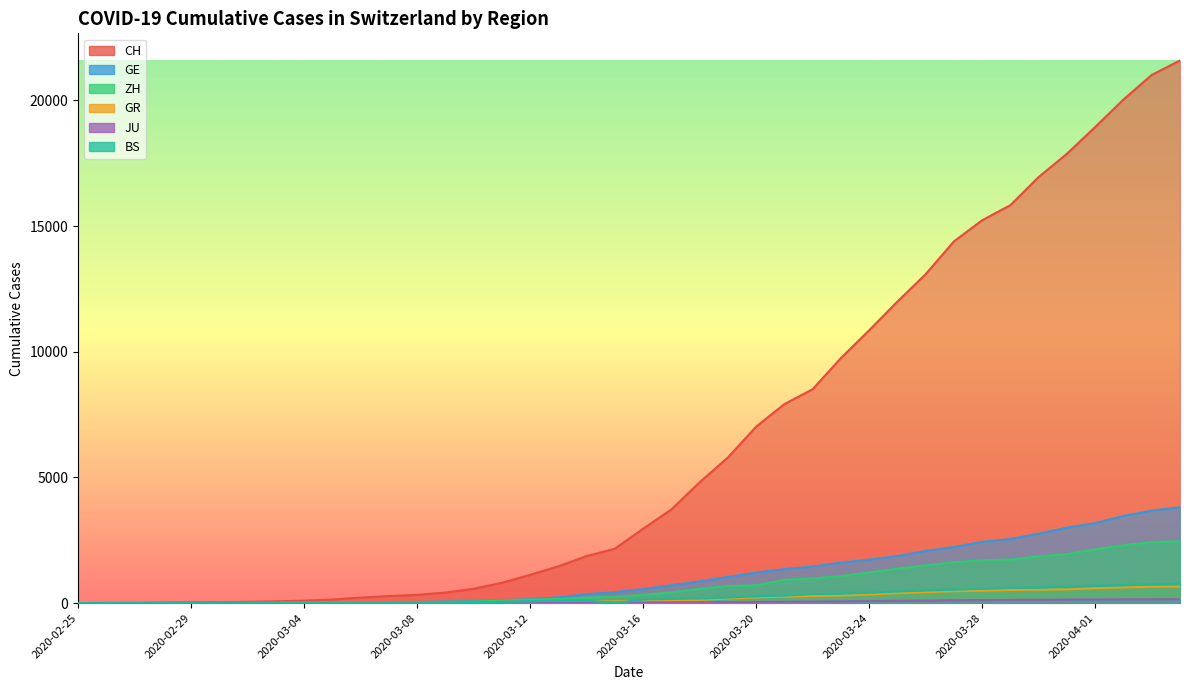

What value does the GR series have at 2020-03-22, to the nearest 10?

280